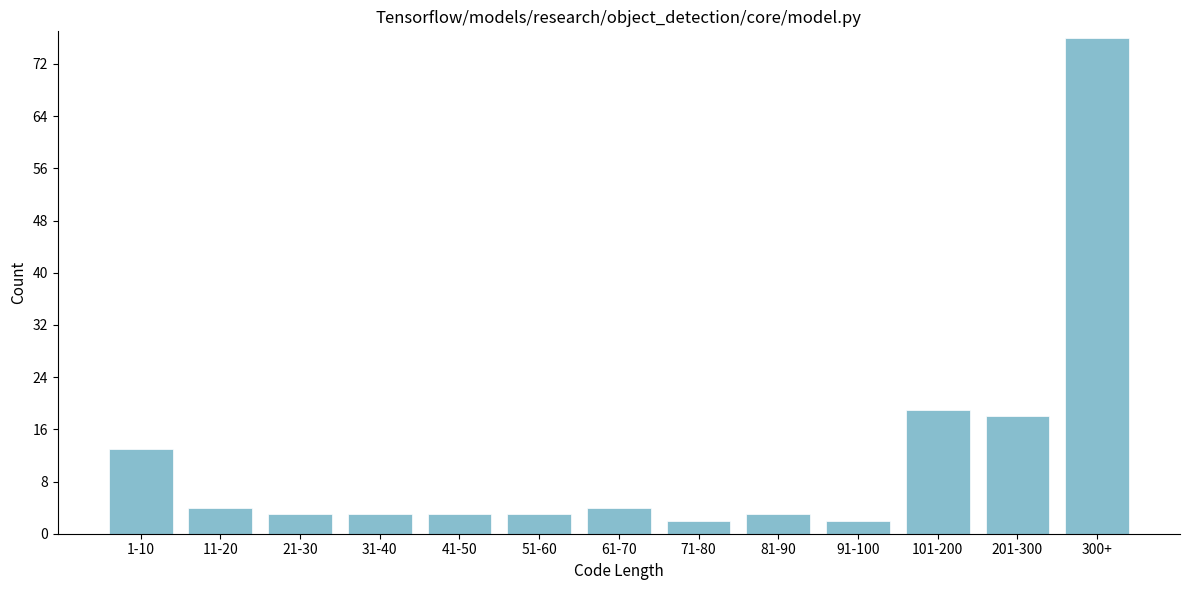

Reading left to right, list all the values displayed in this chart.

13	4	3	3	3	3	4	2	3	2	19	18	76